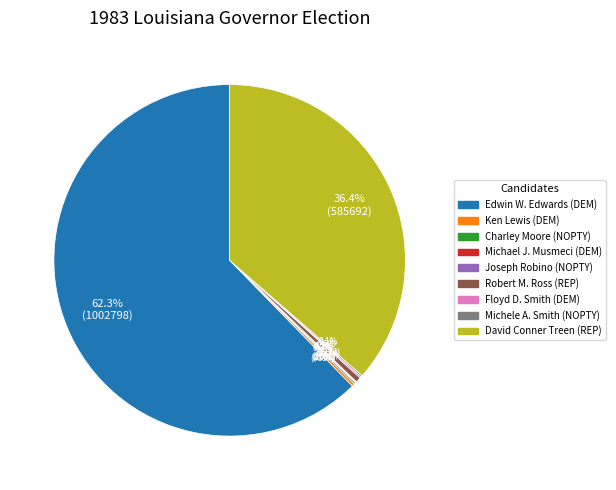

What is the majority slice?

Edwin W. Edwards (DEM)